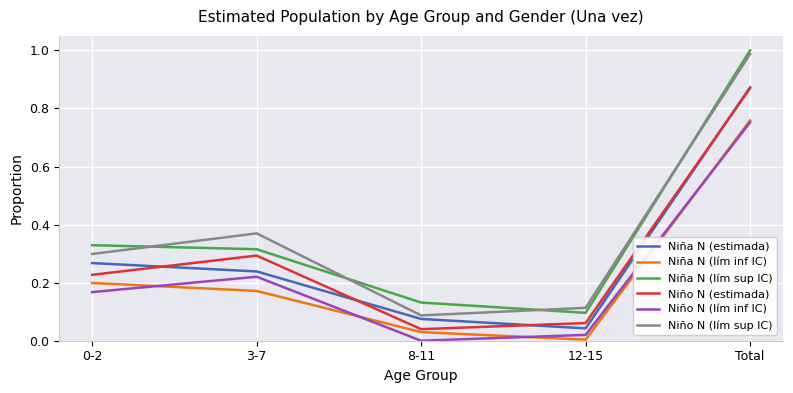

True or false: Niña N (estimada) and Niño N (lím inf IC) intersect in this chart.

False